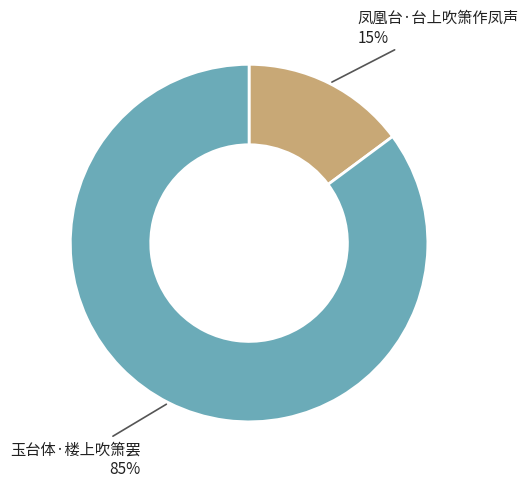

Is there a majority slice in this chart?

Yes